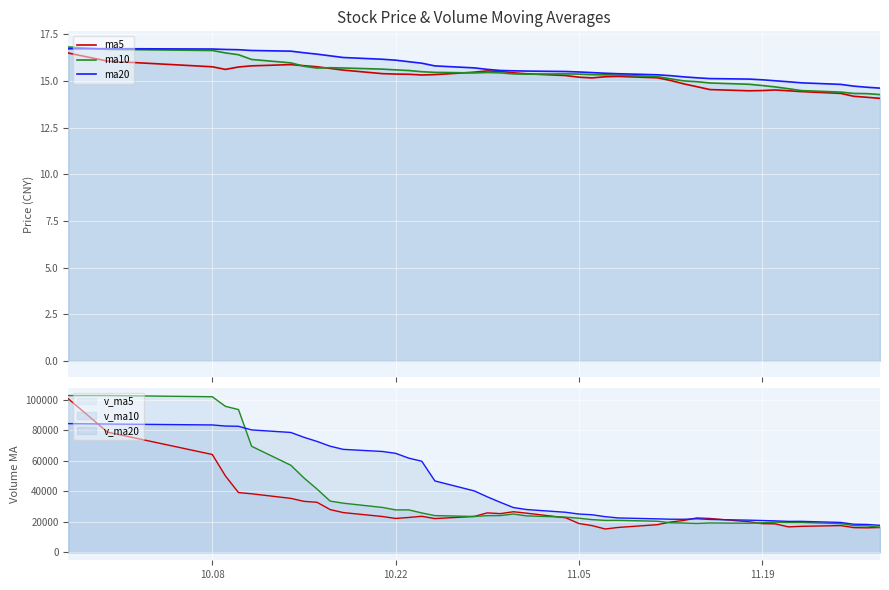

What is the smallest value displayed?

14.1